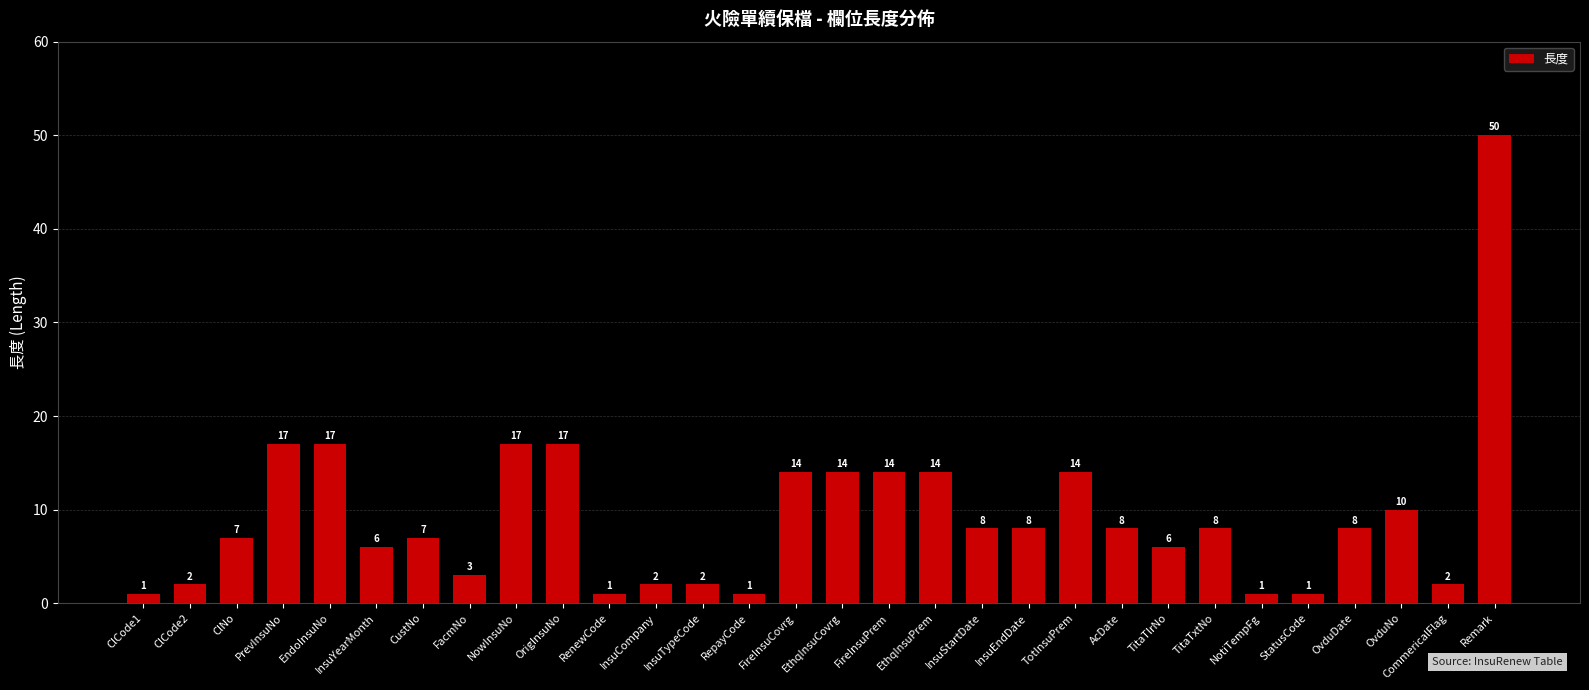

What is the average value?

9